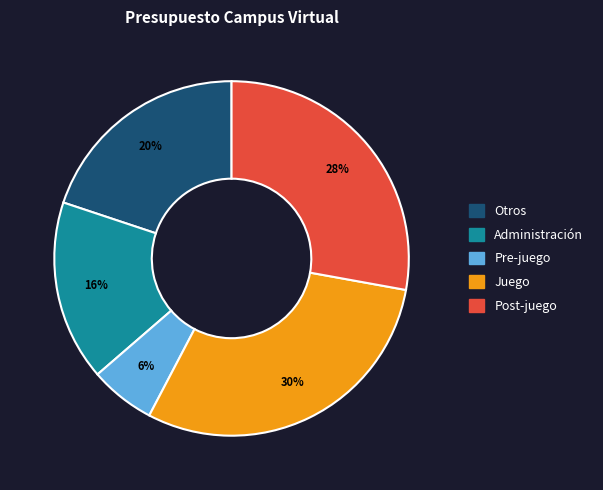

Which has a higher value, Administración or Otros?

Otros